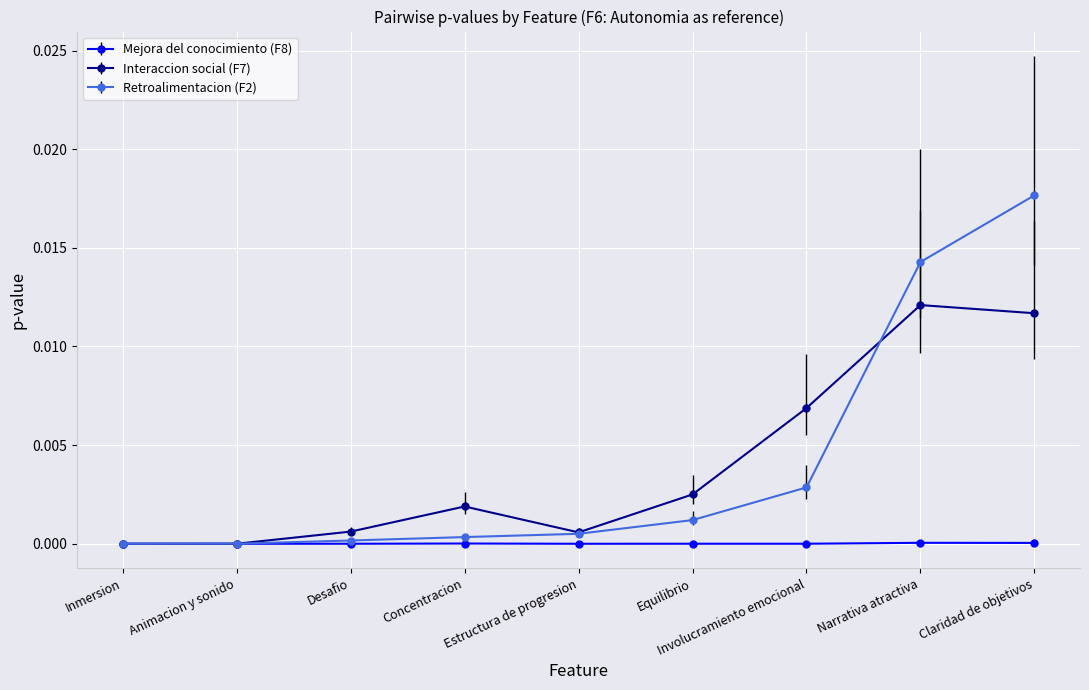

How many series are shown in this chart?

3